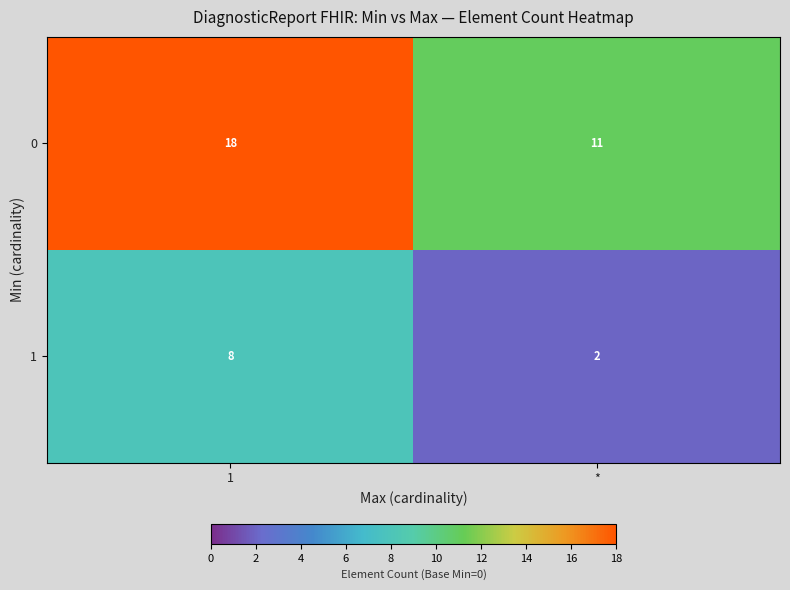

What is the average value of the 1 series?

5